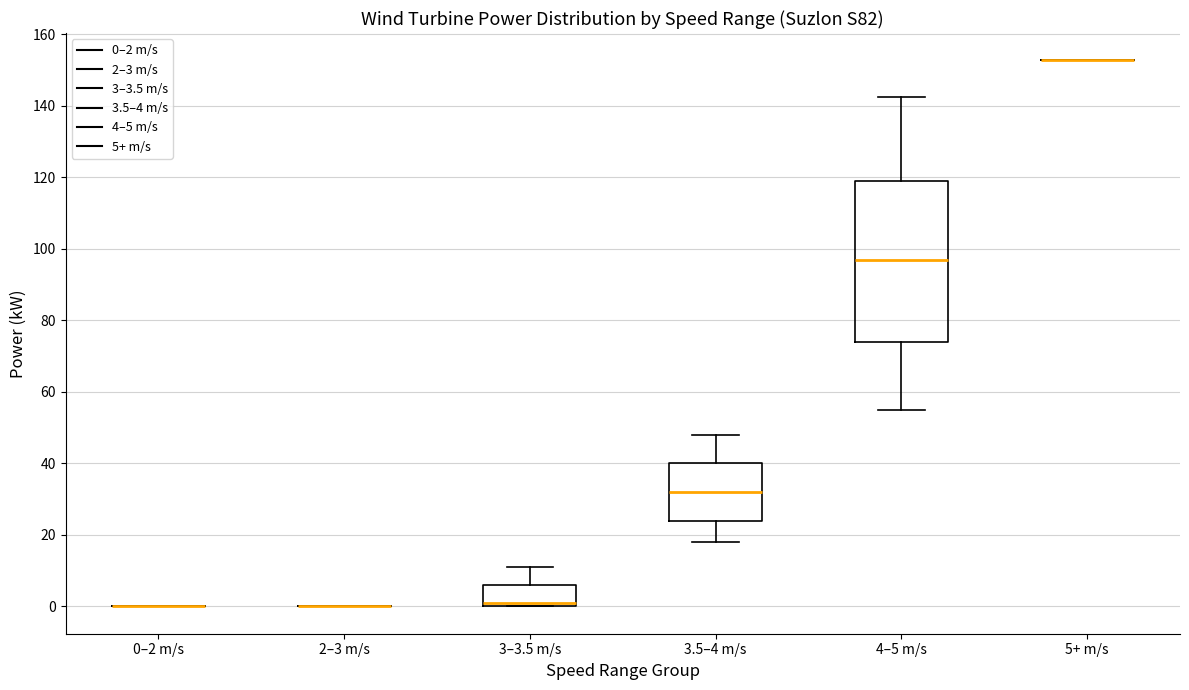

Reading left to right, read every box against the y-axis: the position of its median line, the range the box covers, and the ends of its whiskers. The values are not printed on the chart, so give them approximately, as read against the axis.

0–2 m/s: box collapsed to a line at 0, whiskers 0 to 0
2–3 m/s: box collapsed to a line at 0, whiskers 0 to 0
3–3.5 m/s: median 2, box 0 to 6, whiskers 0 to 12
3.5–4 m/s: median 32, box 24 to 40, whiskers 18 to 48
4–5 m/s: median 96, box 74 to 120, whiskers 56 to 142
5+ m/s: box collapsed to a line at 152, whiskers 152 to 152